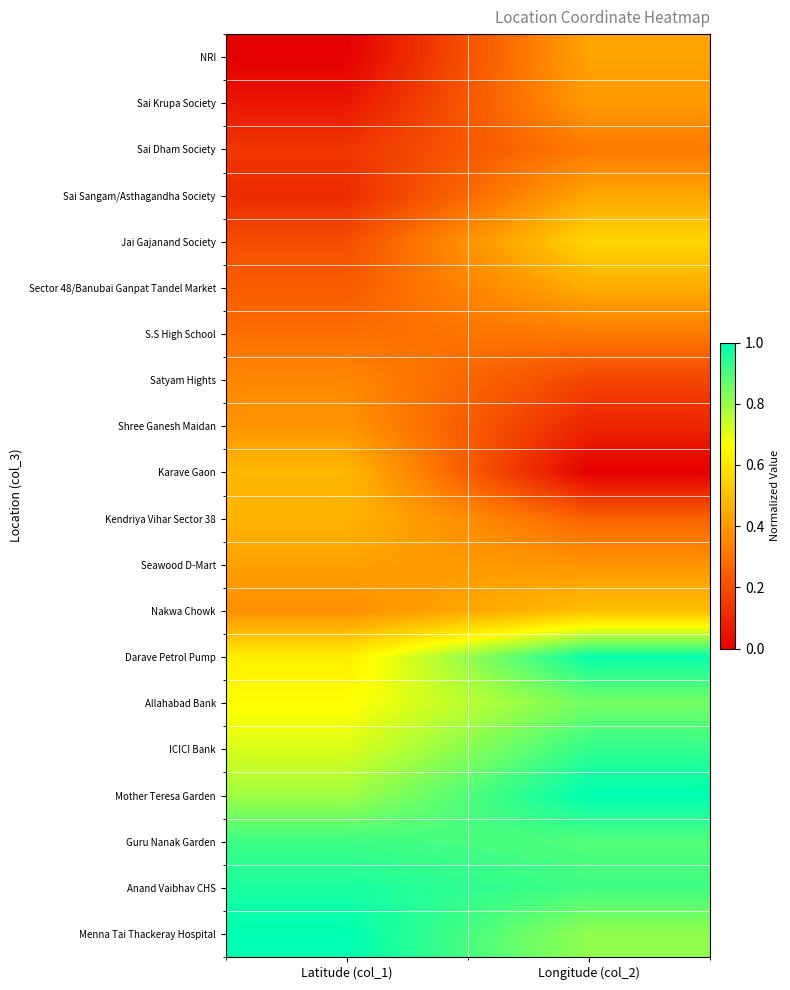

Which has a higher value, Longitude (col_2) or Latitude (col_1)?

Longitude (col_2)